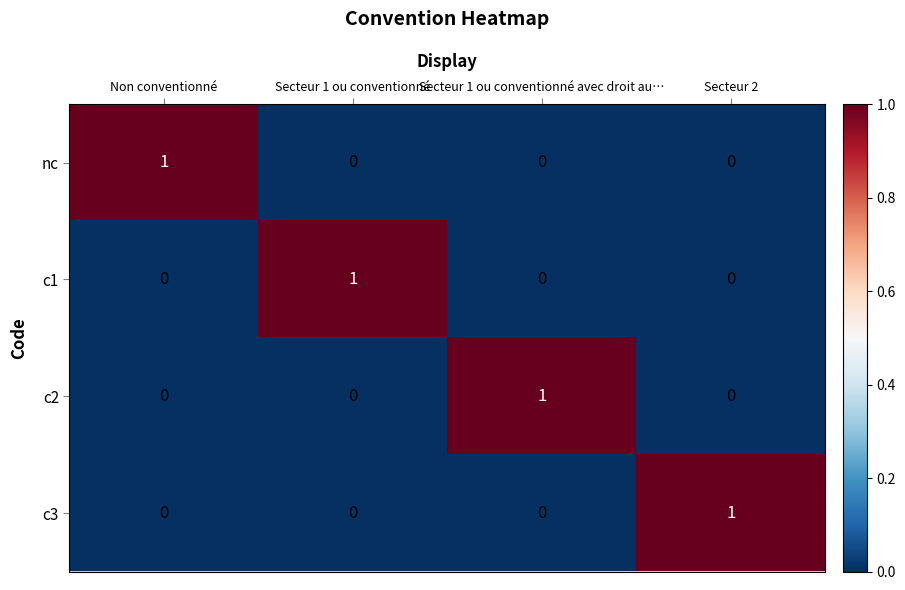

How many values in the c1 series exceed 0?

1